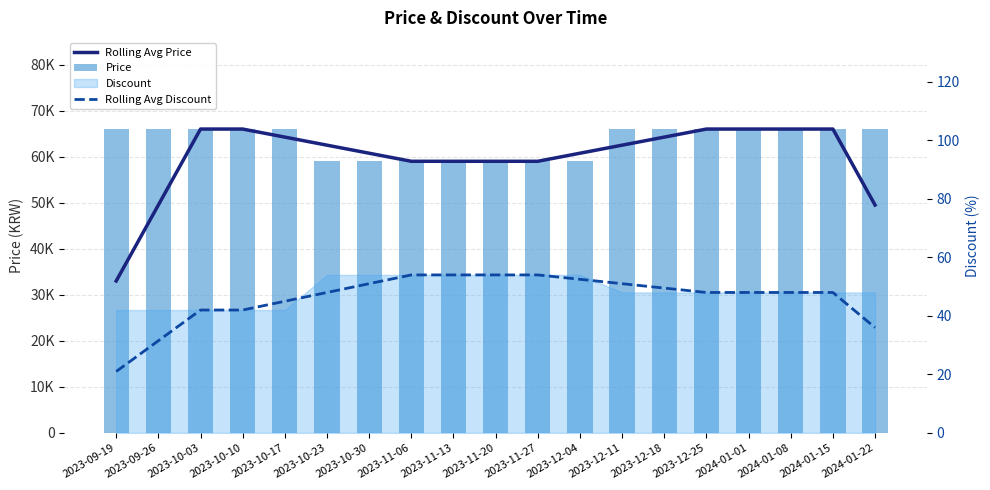

What is the label of the 14th bar from the right?

2023-10-23